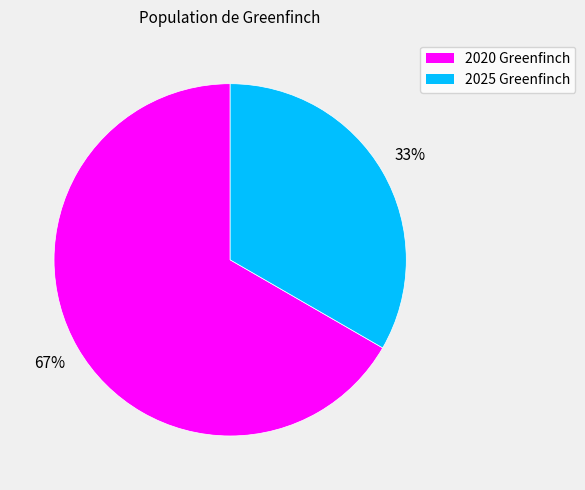

What is the smallest slice in the pie chart?

2025 Greenfinch